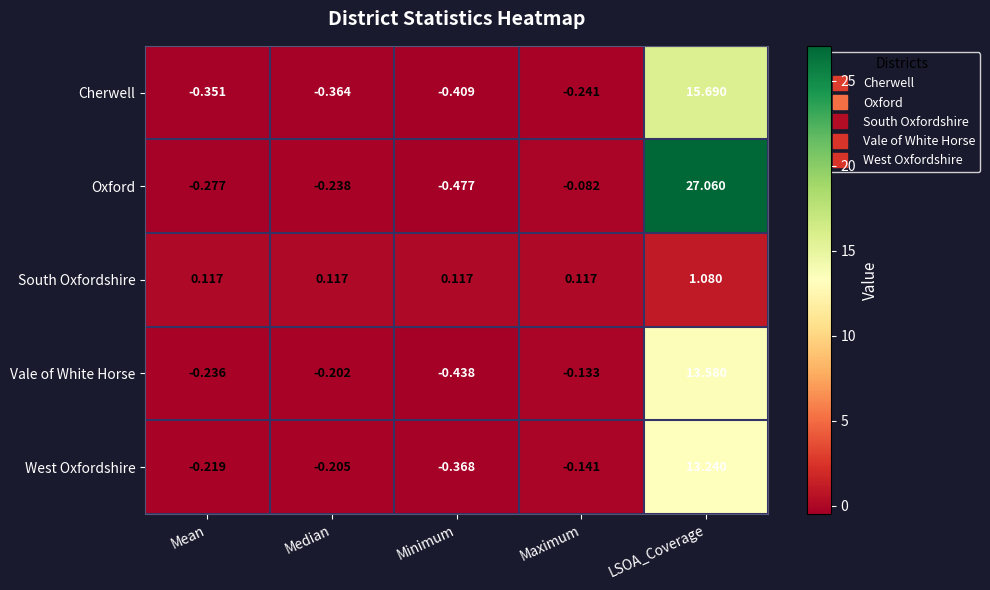

Where is West Oxfordshire nearest to the value 6?

Maximum